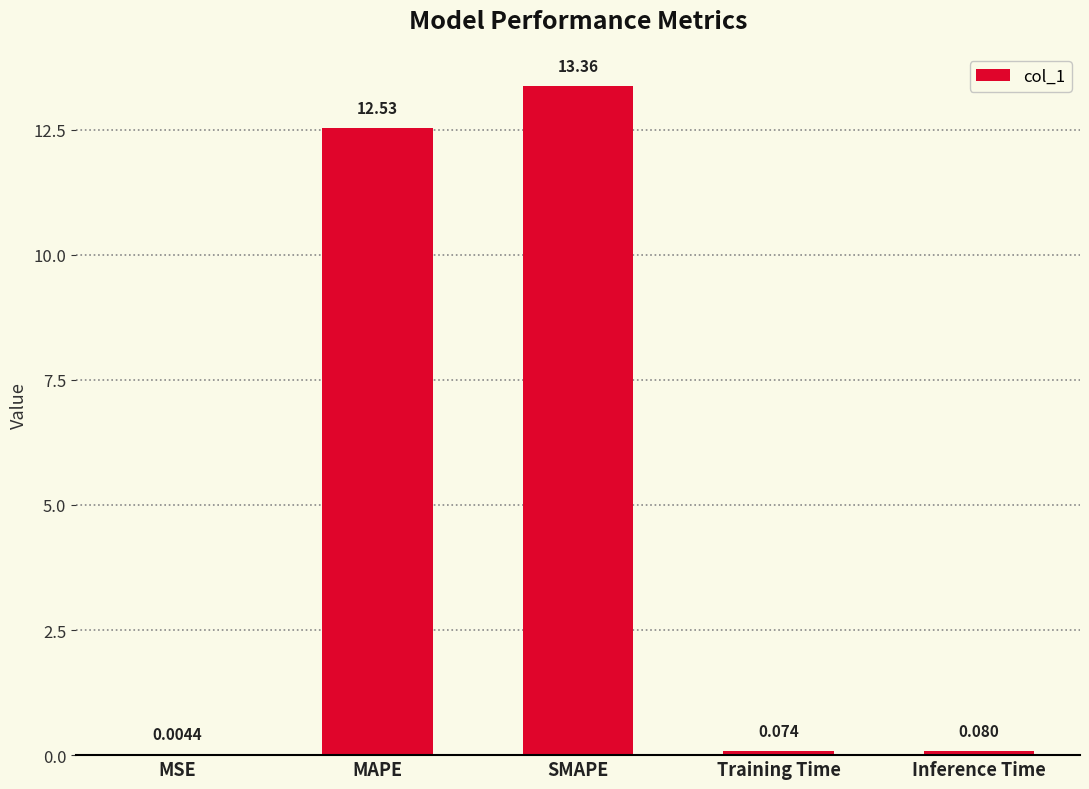

What is the greatest value displayed?

13.4